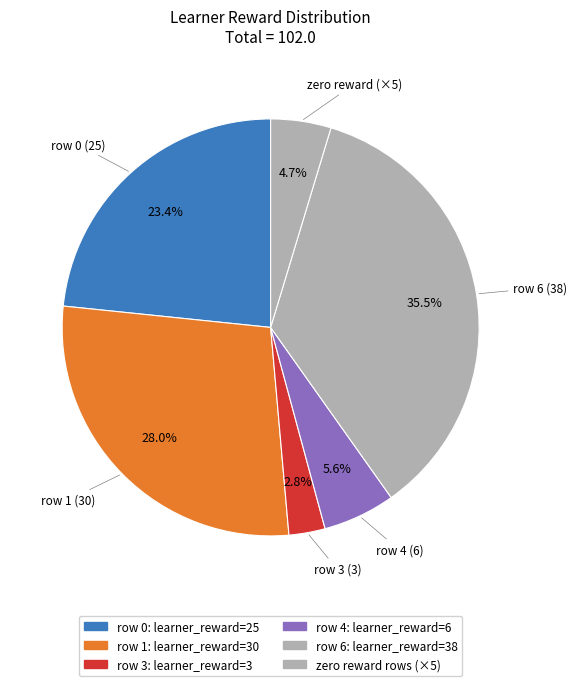

Does any single category account for the majority?

No